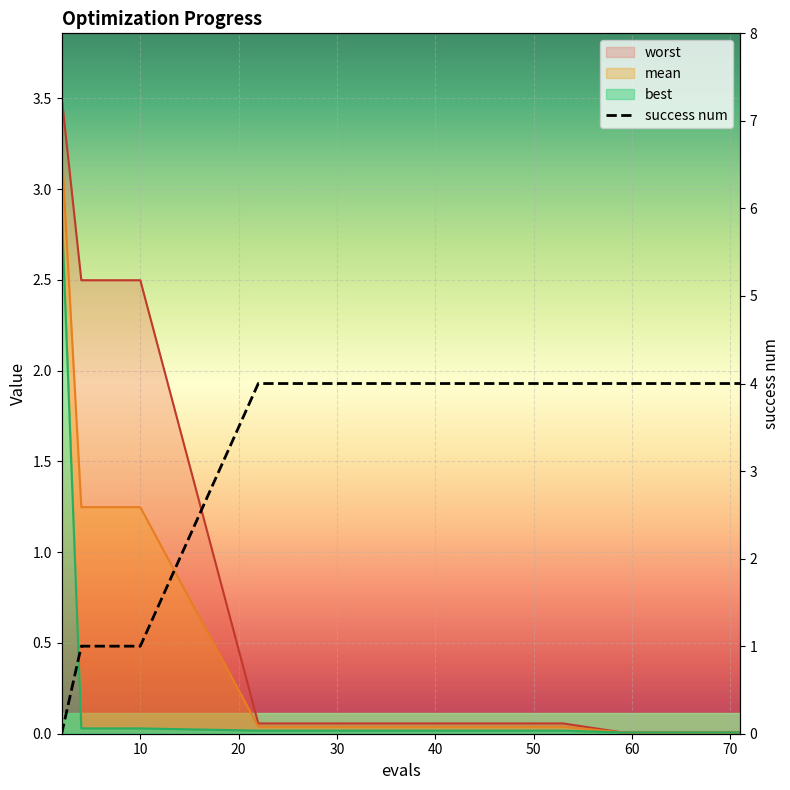

Which has a higher value, 68 or 62?

68